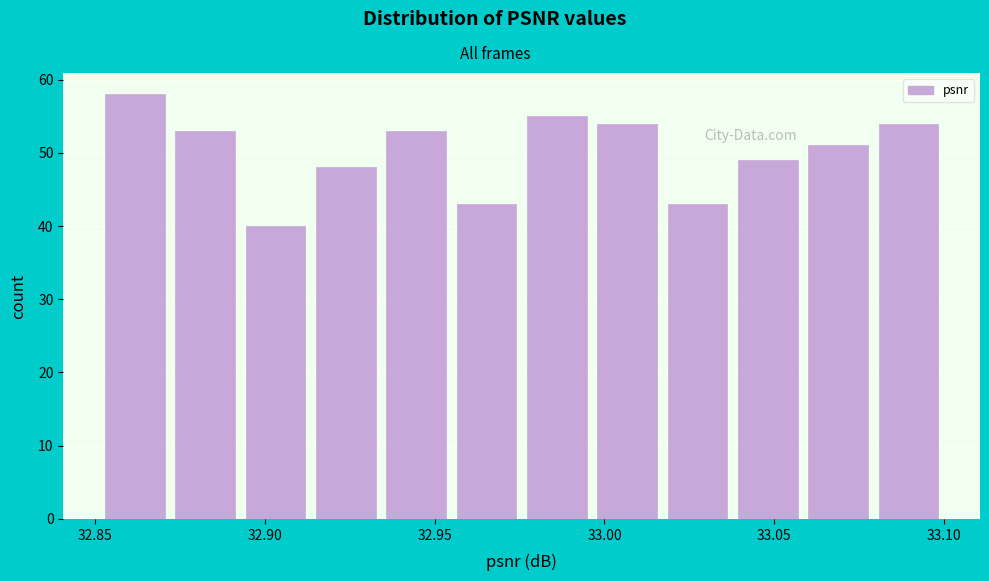

Over which range of the x-axis is the bar tallest?

32.850 to 32.870